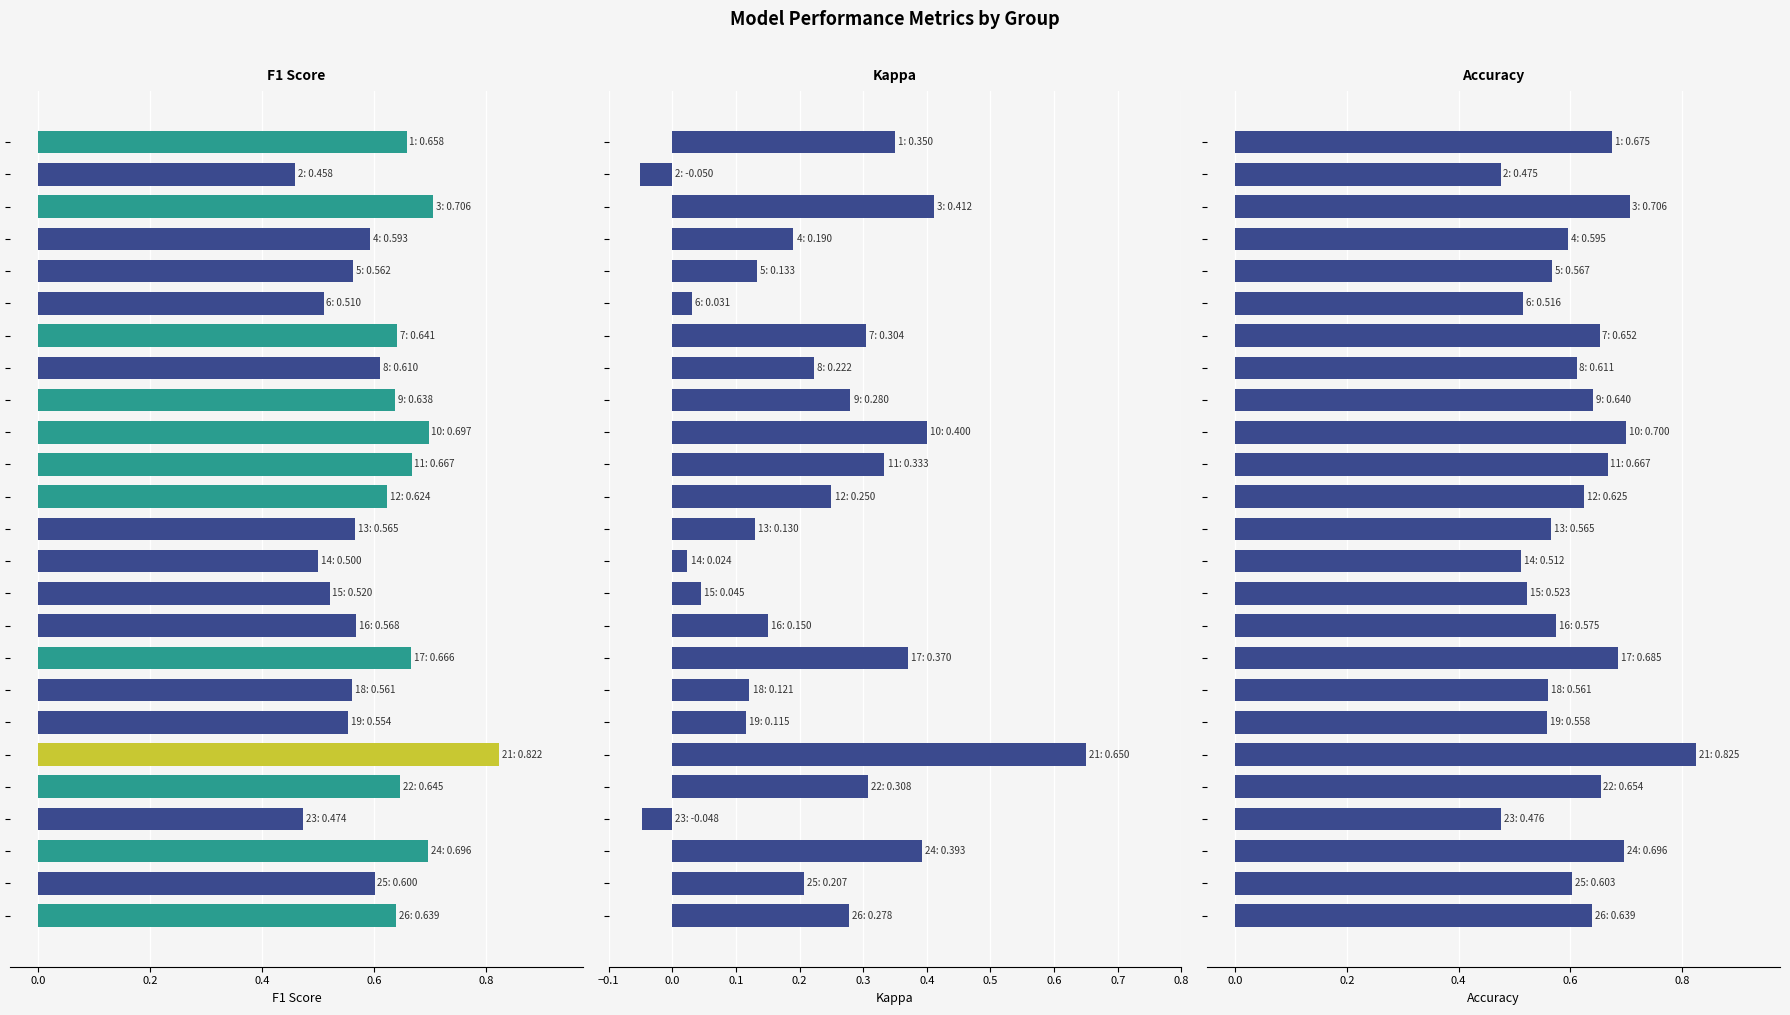

How many bars are there in total?

75